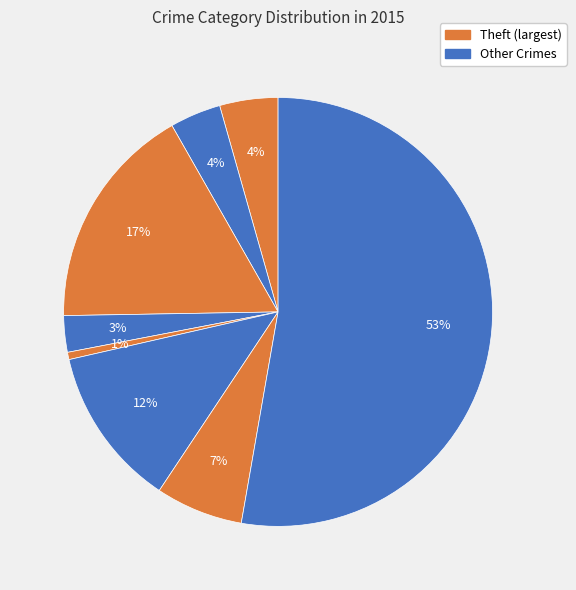

How many slices are in this pie chart?

8